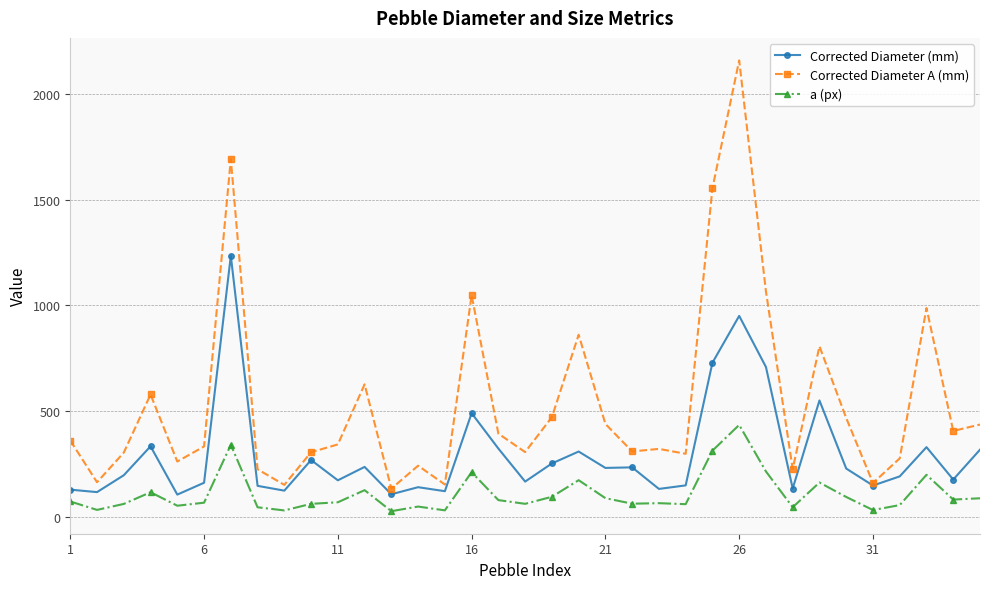

Rank the series by their maximum value, from highest to lowest.

Corrected Diameter A (mm), Corrected Diameter (mm), a (px)